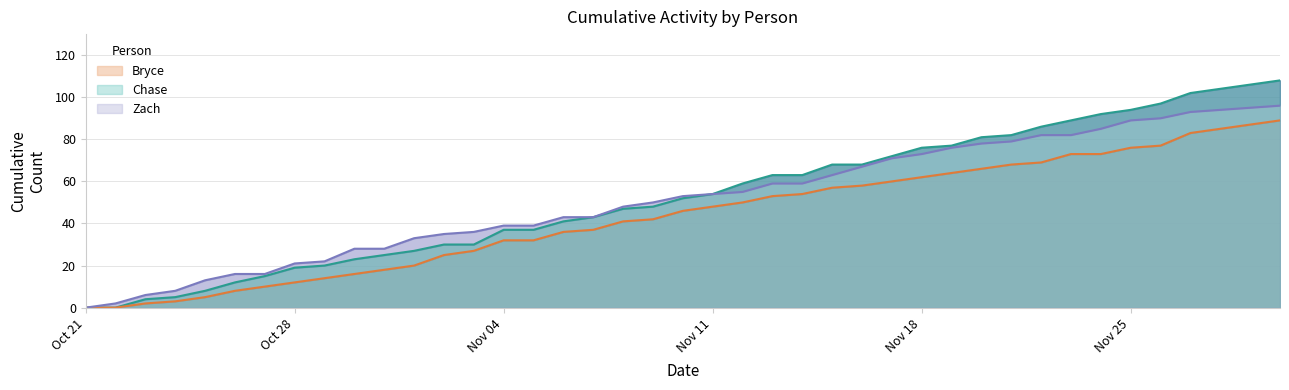

At 2024-10-22, list the series in order from largest to smallest.

Zach, Bryce, Chase